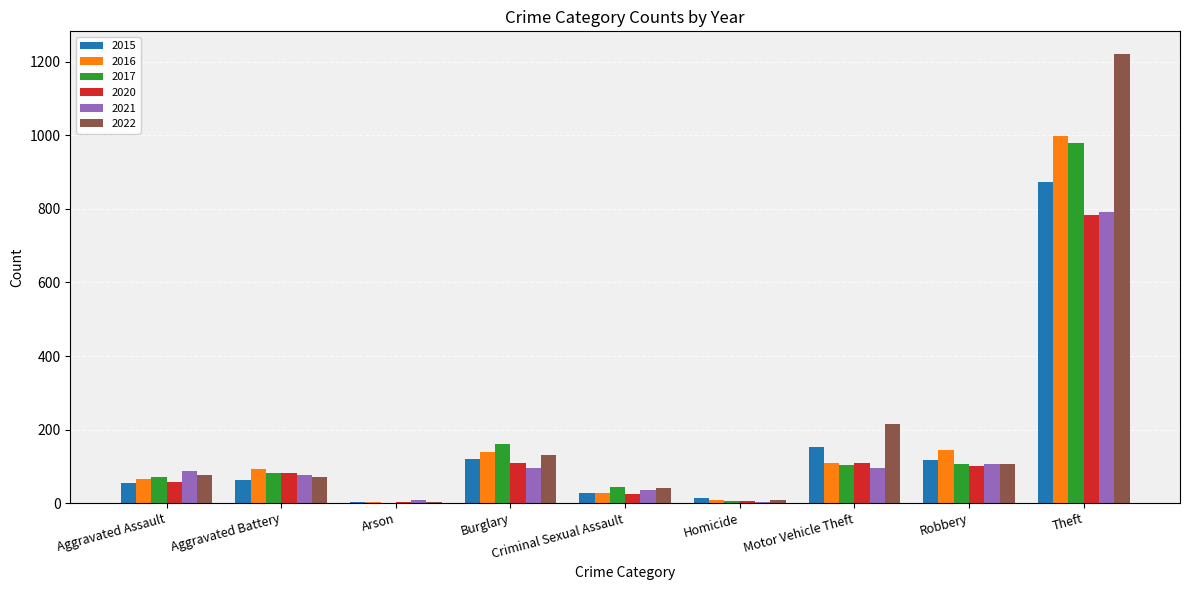

The 2020 series shows 6 at Homicide. True or false?

True